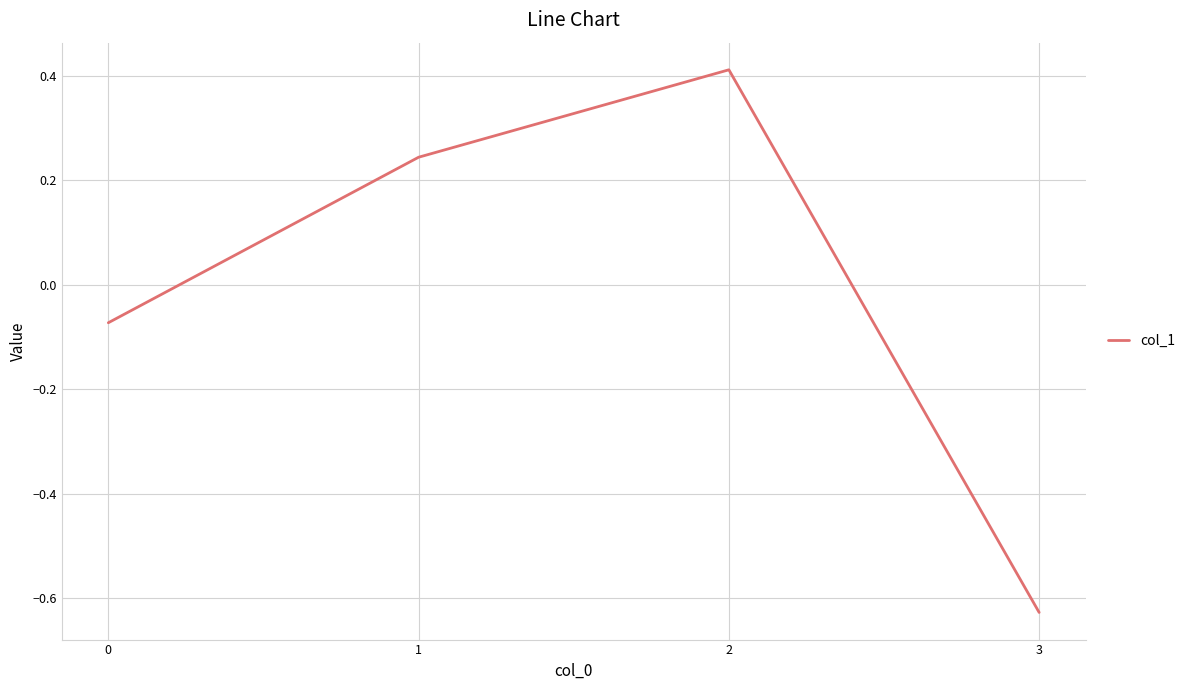

Rank the categories by value from lowest to highest.

3, 0, 1, 2